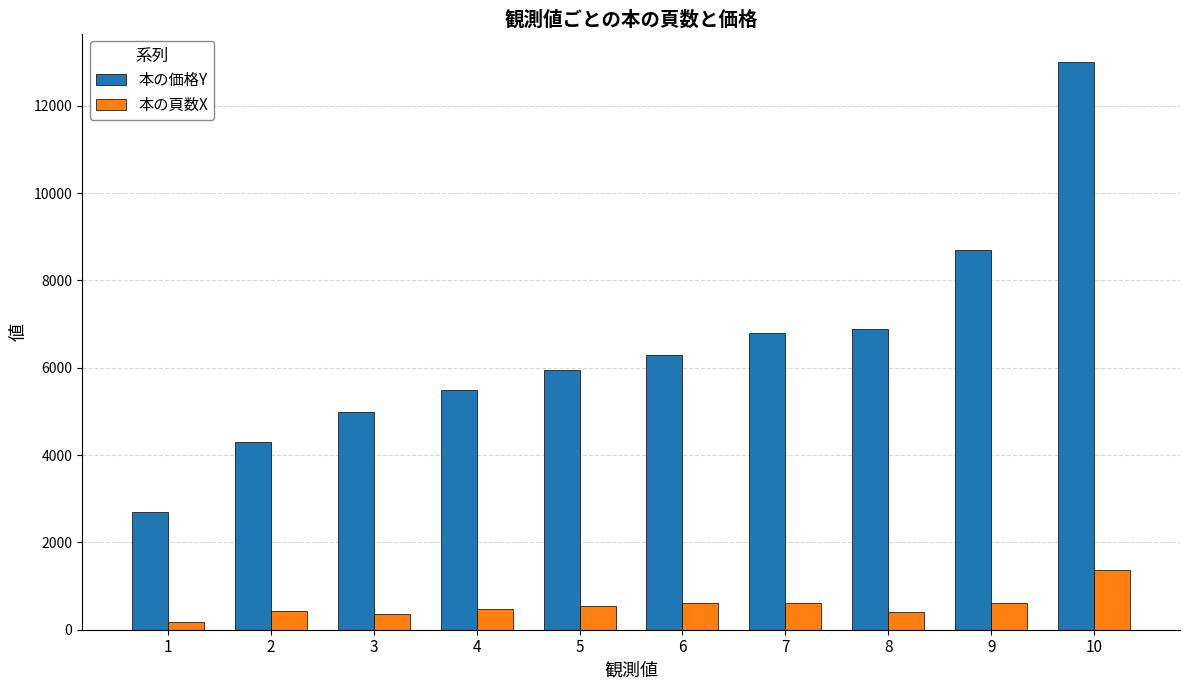

How many data points does each series have?

10